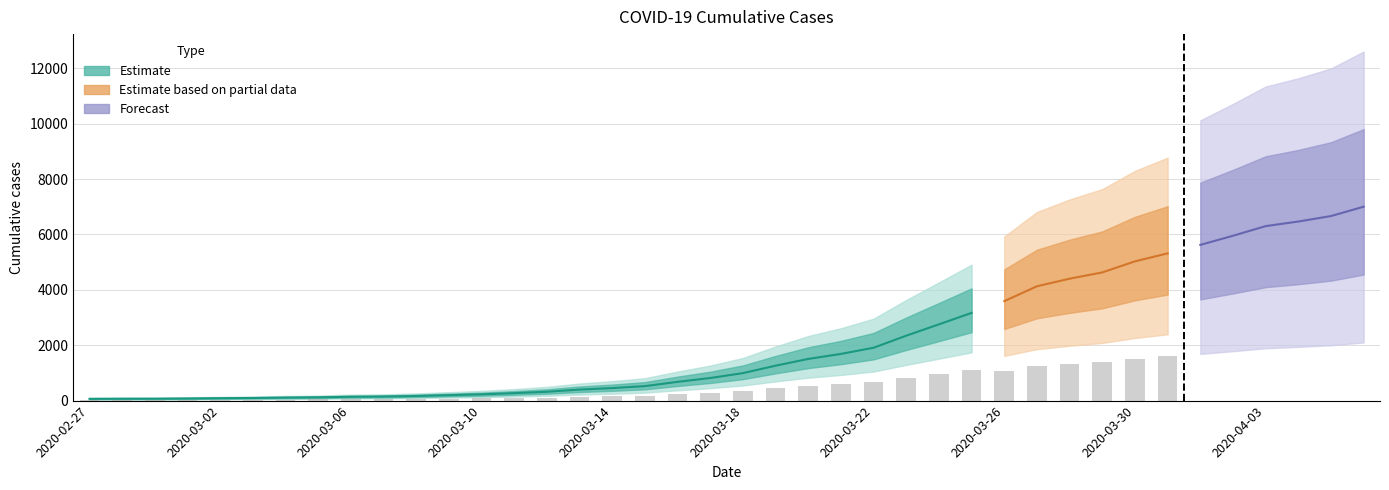

What is the difference between the second highest and minimum values?

6601